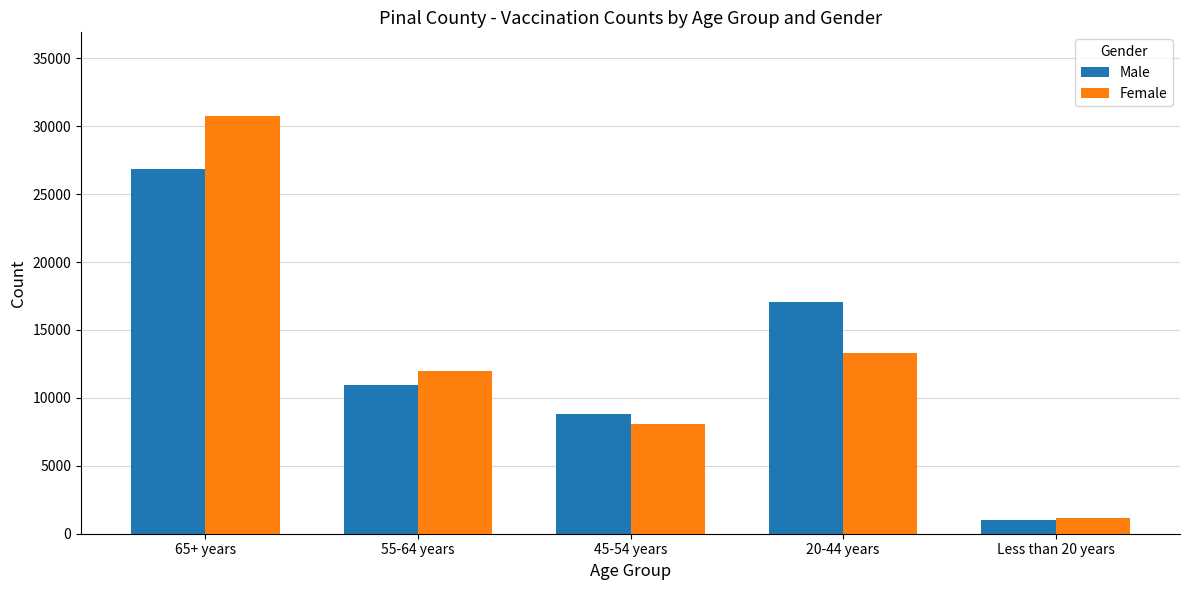

True or false: Male has a value of 10925 at 55-64 years.

True